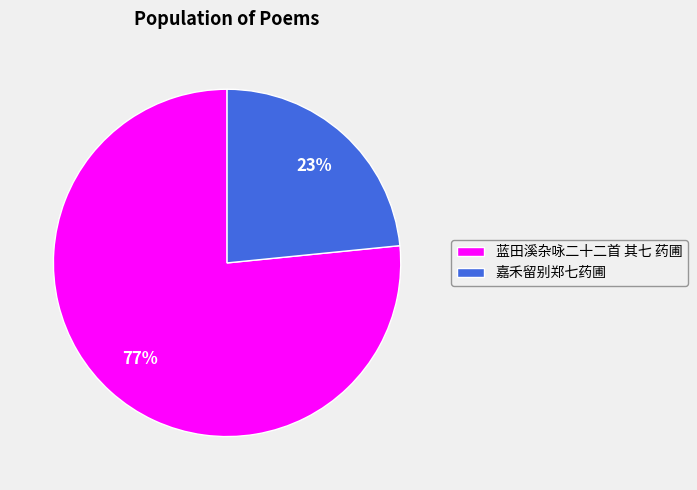

How many slices are in this pie chart?

2